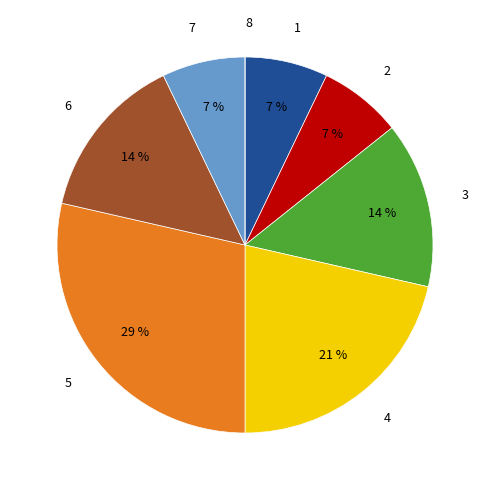

Does 7 account for over 50% of the chart?

No